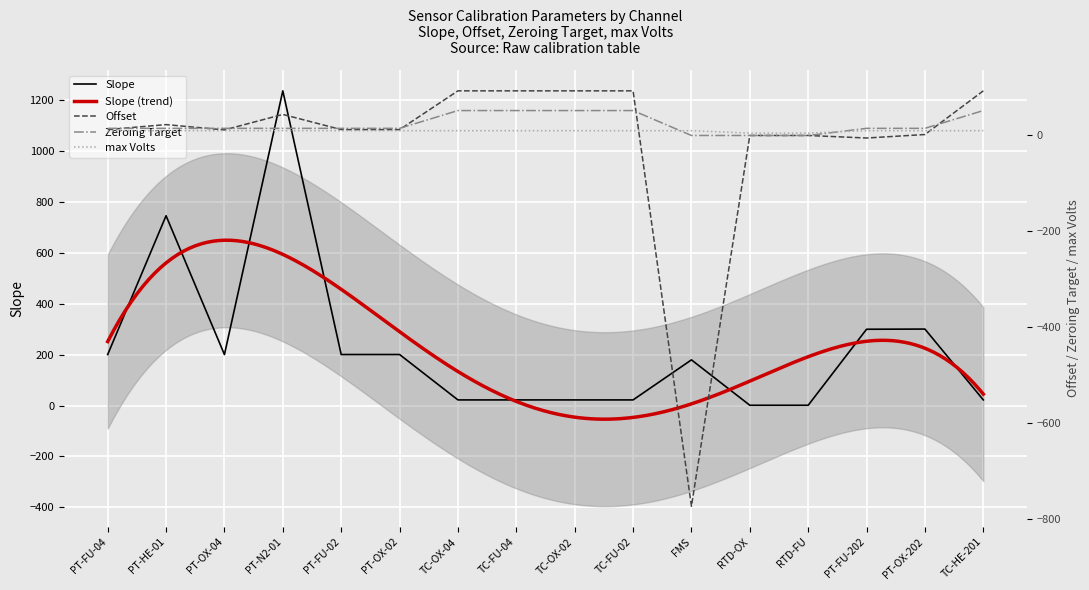

At which category does the chart reach its minimum across all series?

FMS